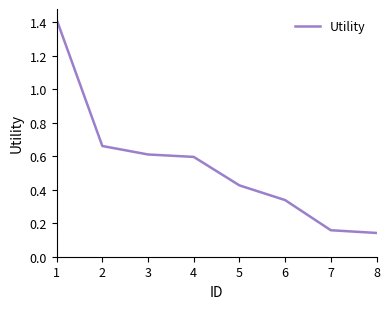

What is the change in value from 1 to 4?

-0.8